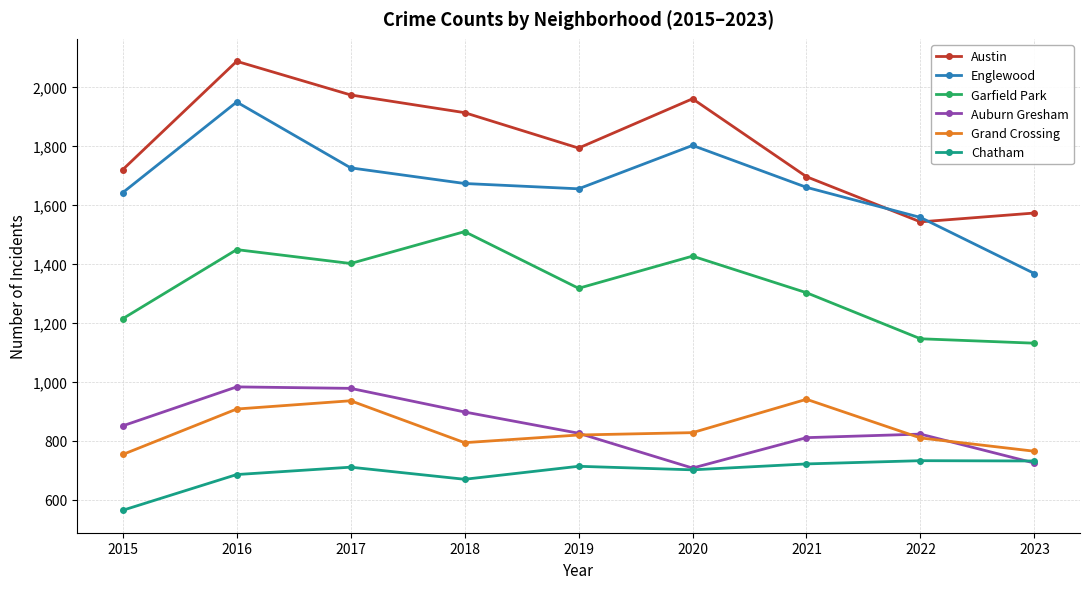

What is the total value across all series at 2021?

7130